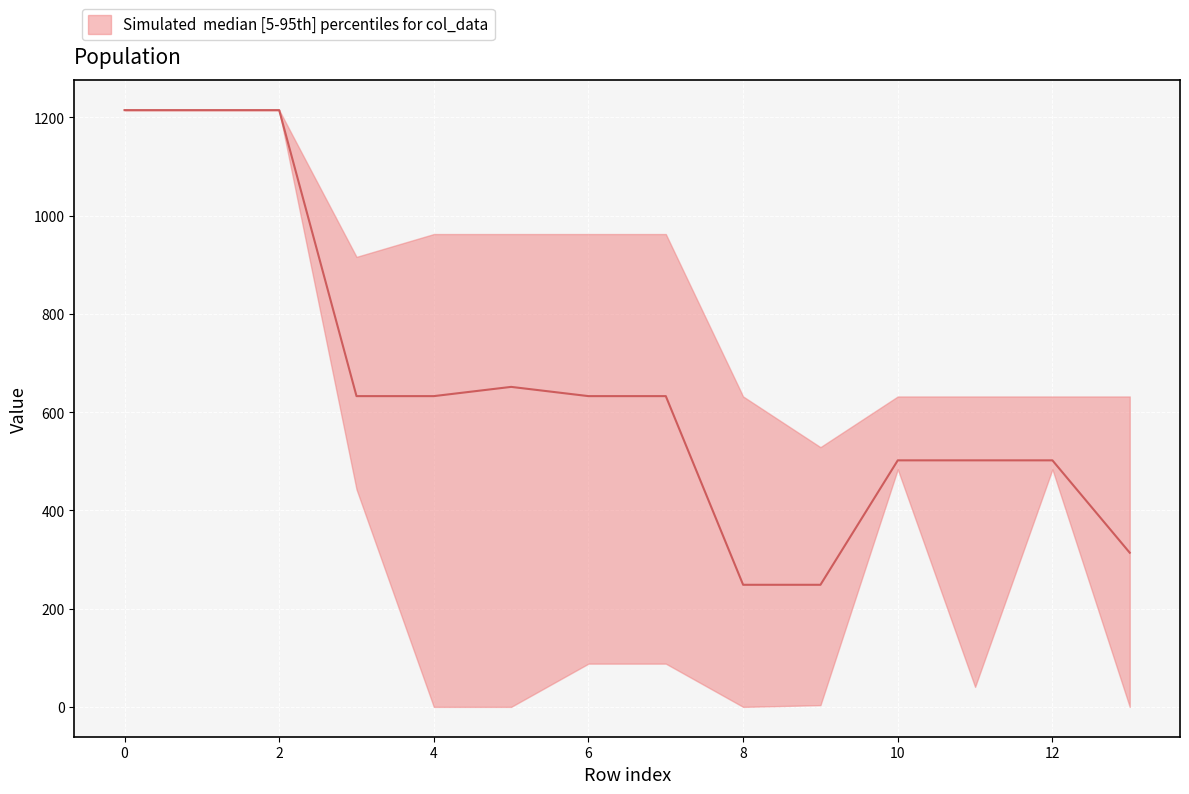

What is the label of the 2nd point from the right?

12.0